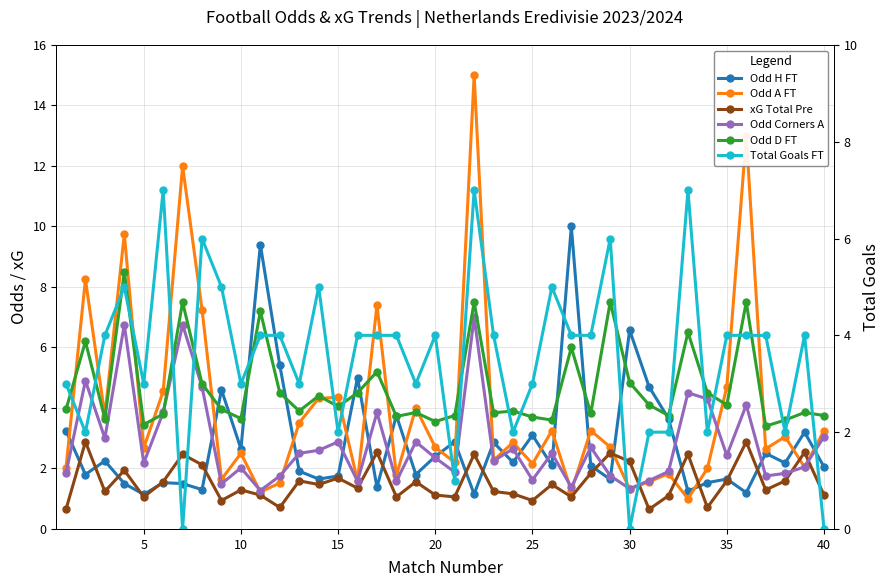

What is the difference between the second highest and minimum values in the xG Total Pre series?

2.2